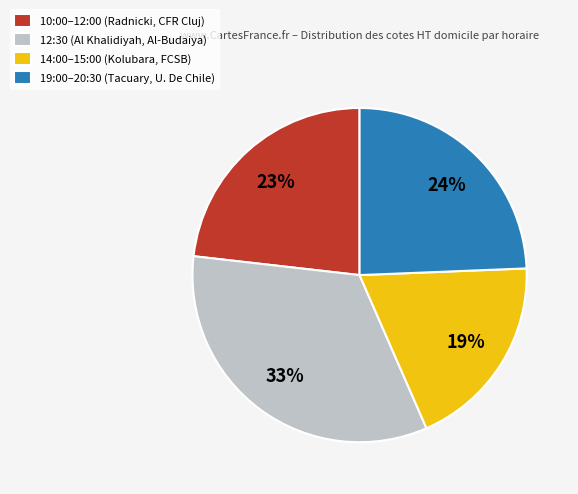

Approximately how many times larger is the value at 12:30 (Al Khalidiyah, Al-Budaiya) compared to 10:00–12:00 (Radnicki, CFR Cluj)?

1.4